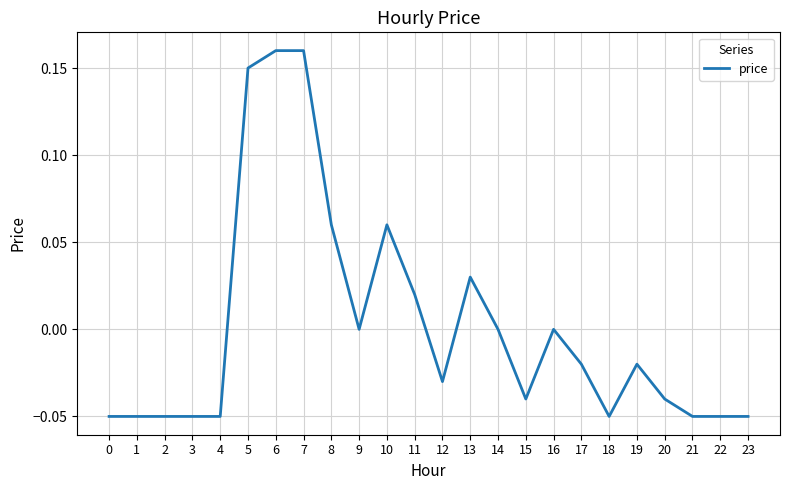

Does the chart have visible grid lines?

Yes